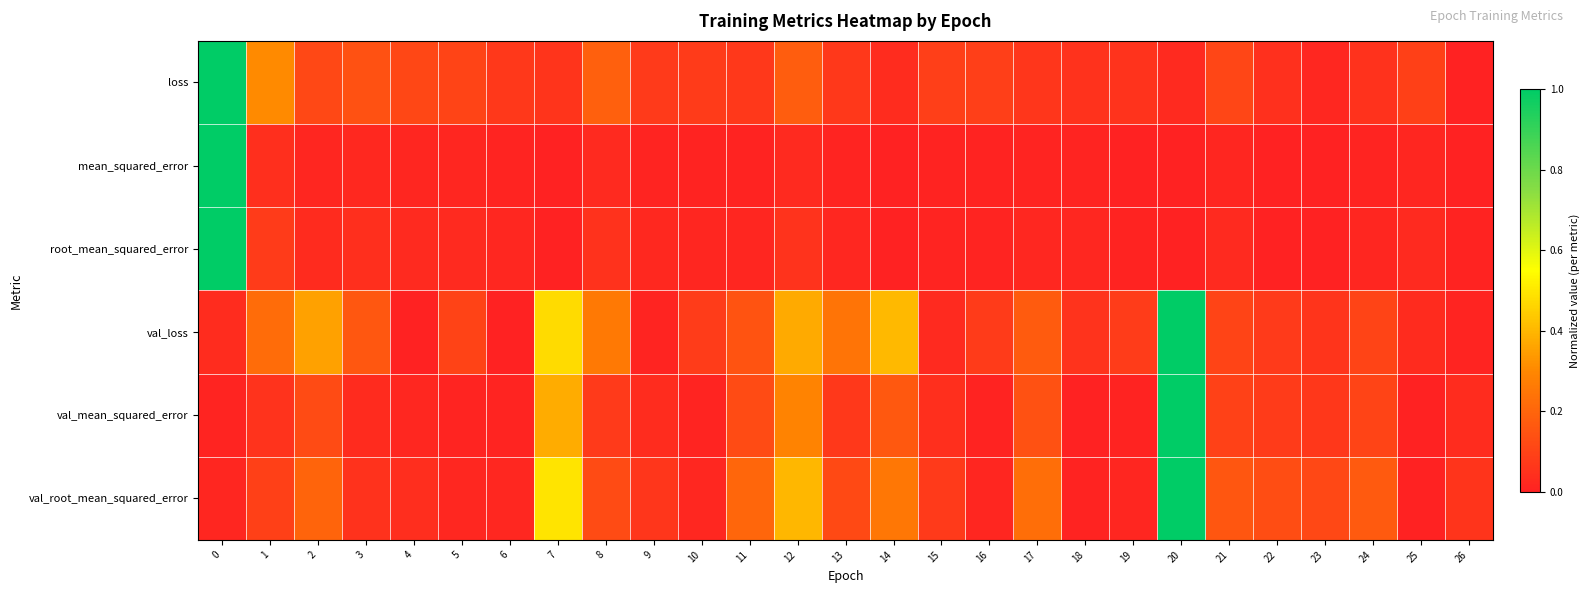

Count the number of categories in the chart.

27